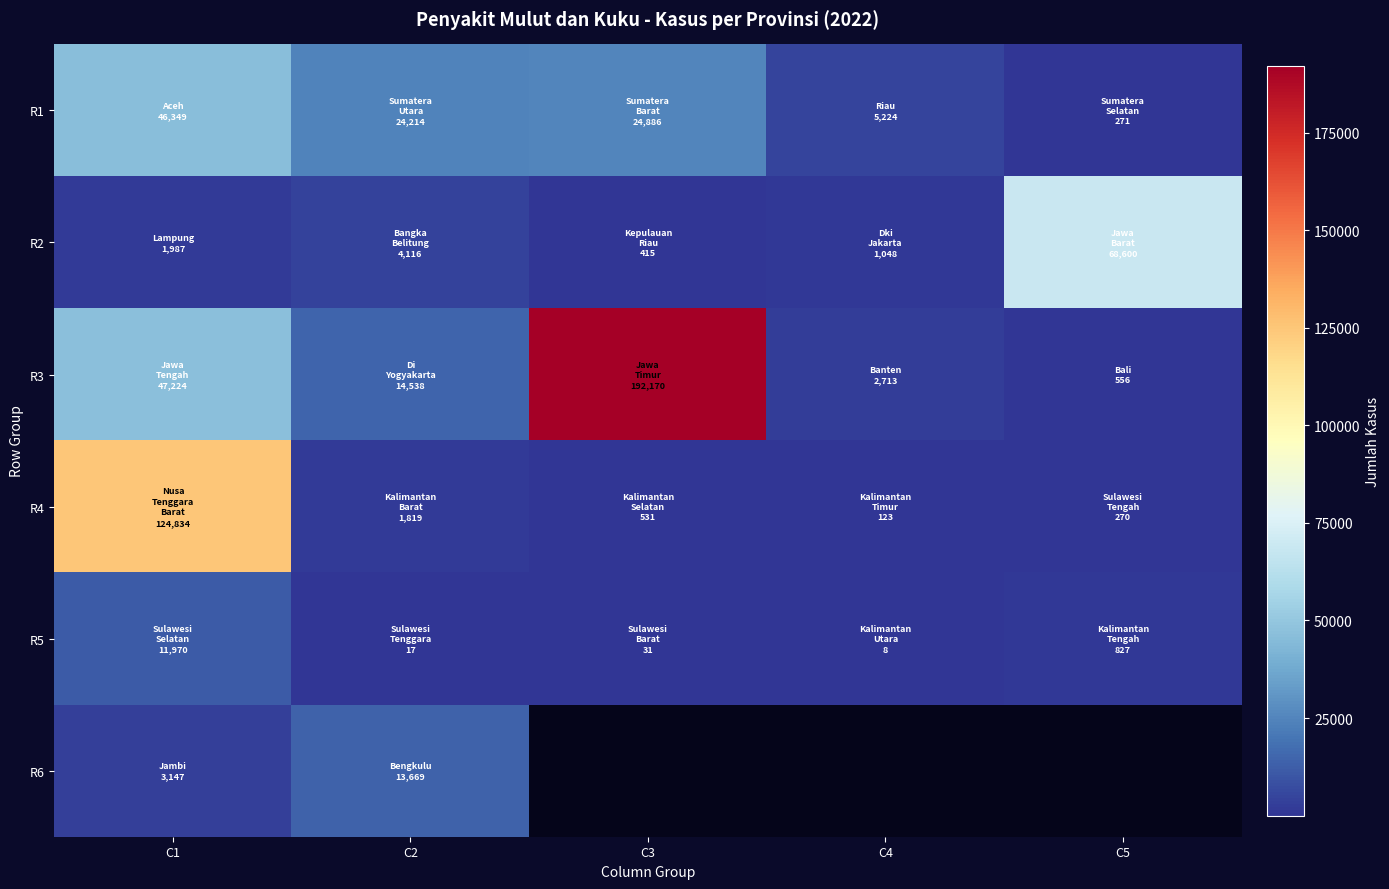

True or false: R3 has a value of 2713.0 at C4.

True